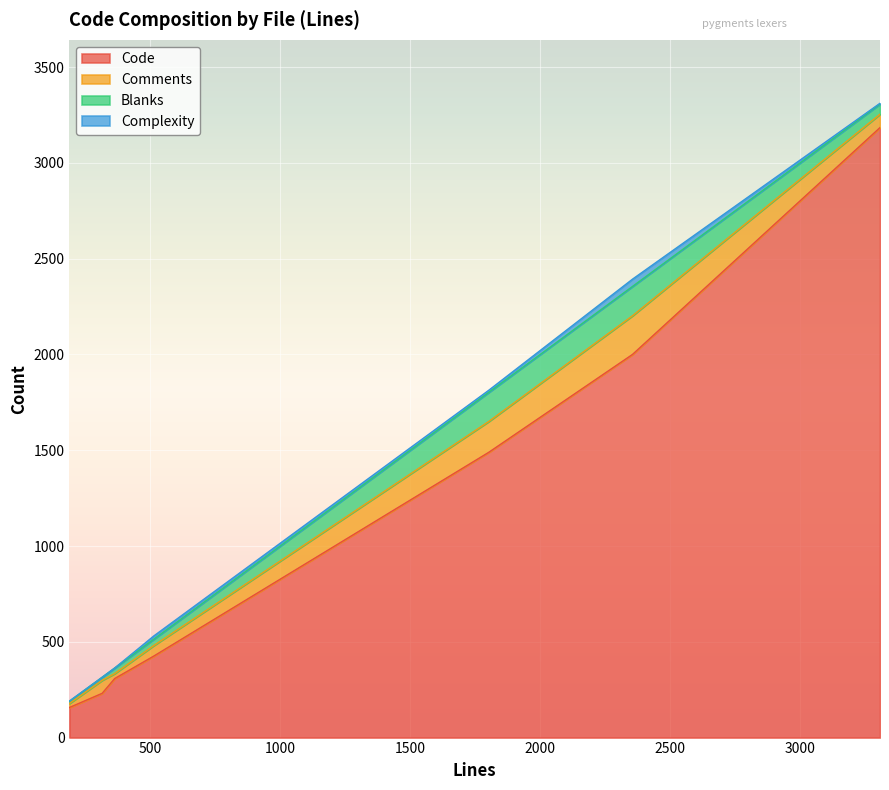

Is it true that Blanks equals 10 at factor.py?

False